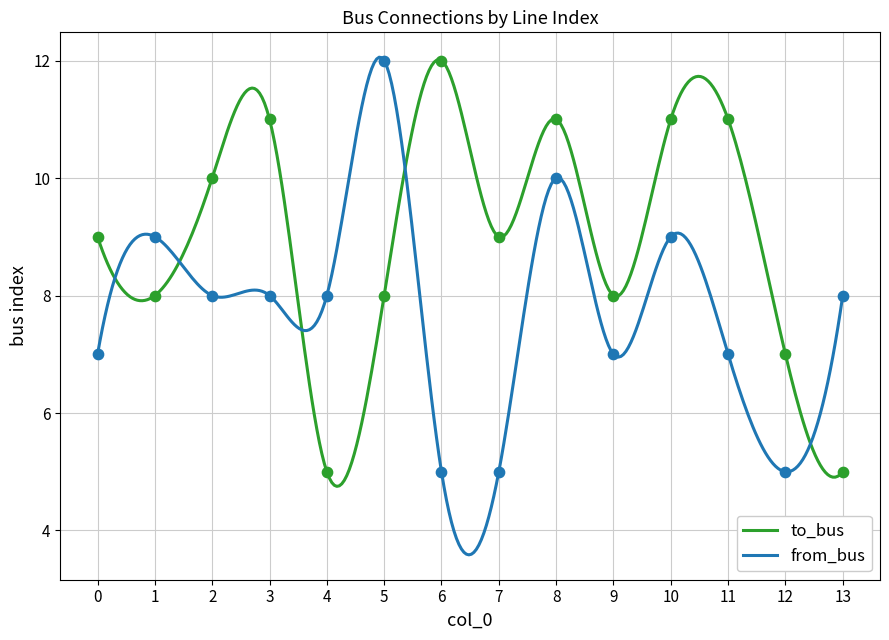

What are all the series names shown in the legend?

to_bus, from_bus